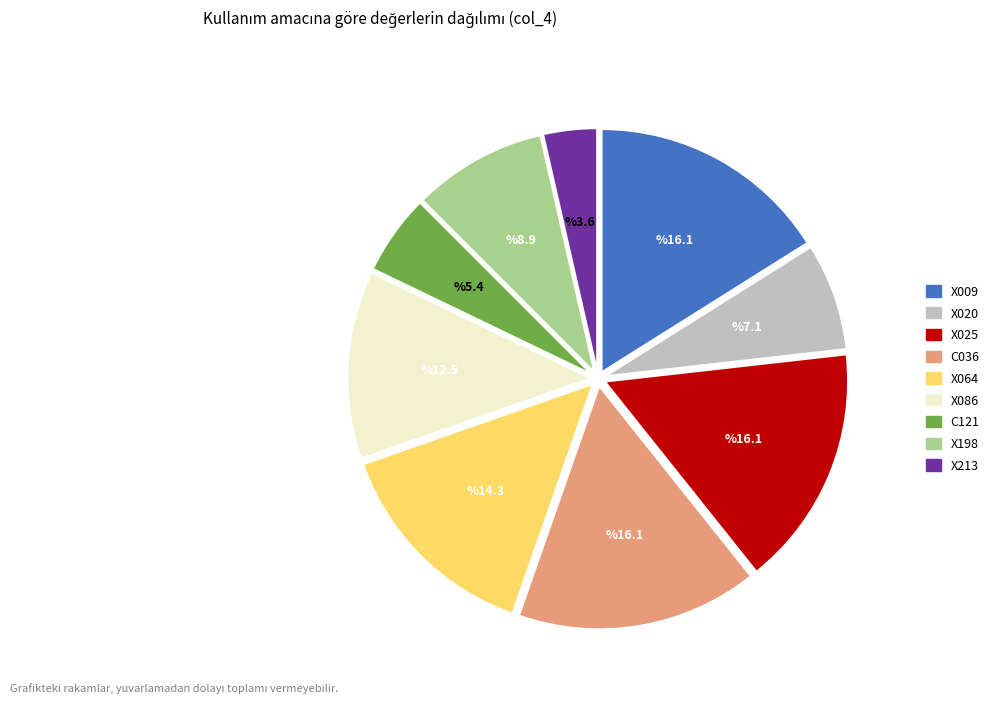

Is there any slice that represents more than half of the pie?

No